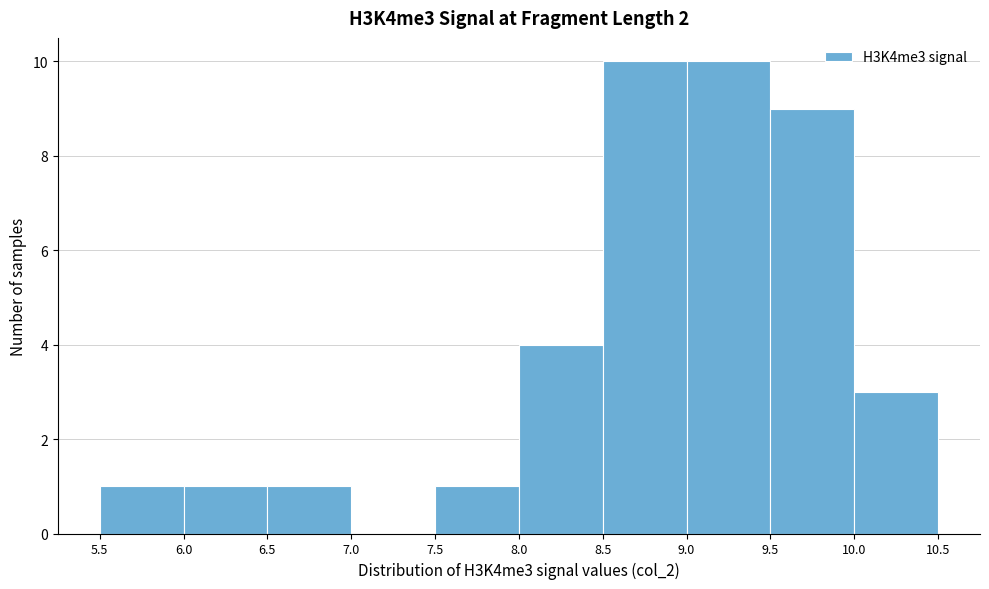

How tall is the bar that spans 9.0 to 9.5 on the x-axis? The values are not printed on the chart, so give them approximately, as read against the axis.

10